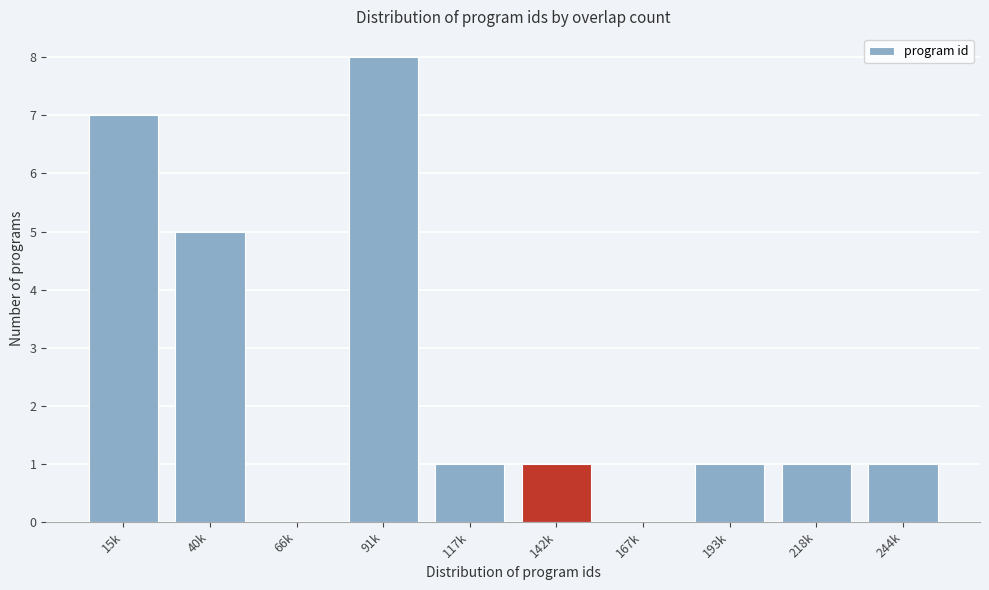

Reading left to right, extract all data points from this chart.

15k=7	40k=5	66k=0	91k=8	117k=1	142k=1	167k=0	193k=1	218k=1	244k=1